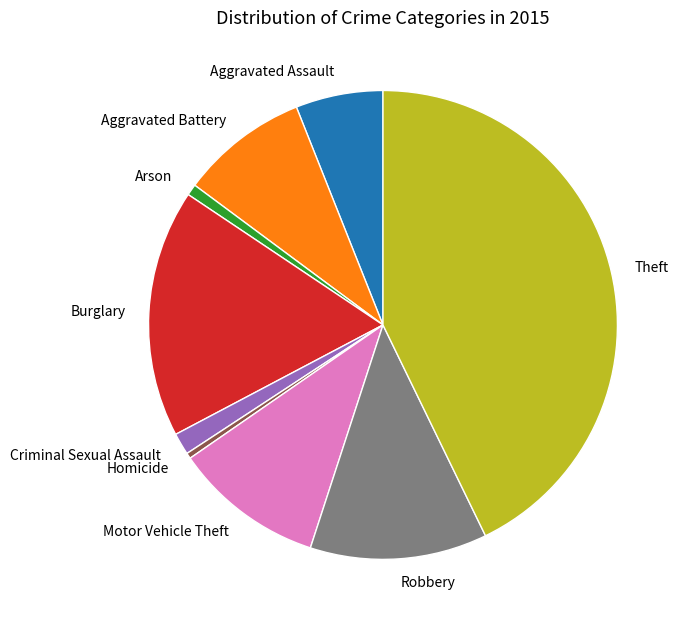

Is there a majority slice in this chart?

No